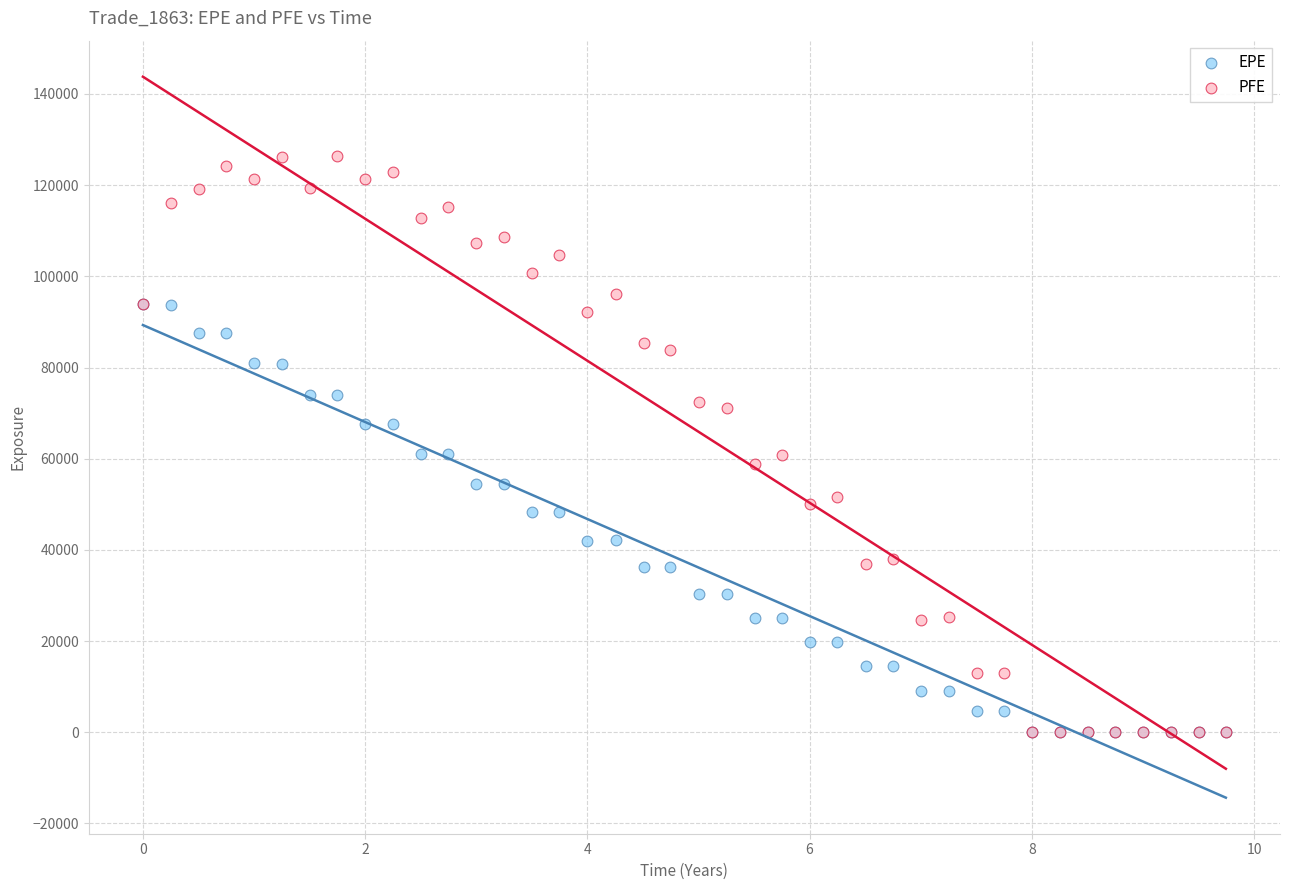

What are all the series names shown in the legend?

EPE, PFE